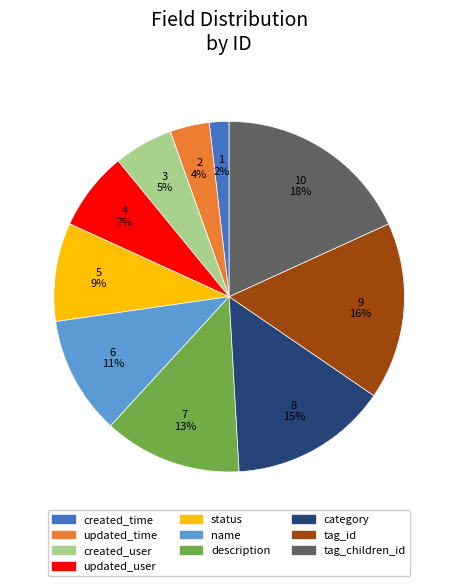

What is the largest slice in the pie chart?

tag_children_id